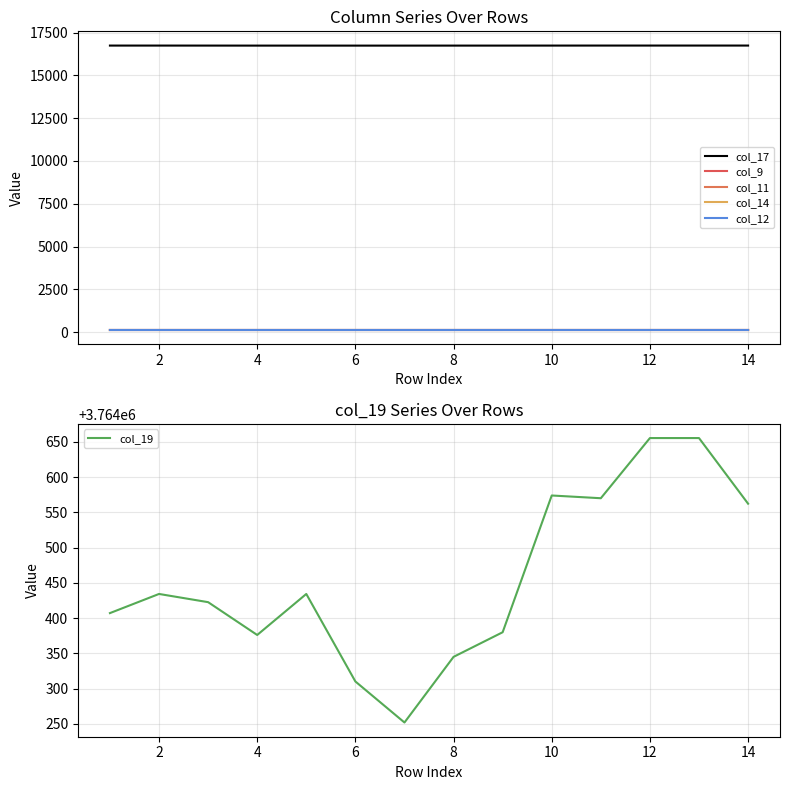

True or false: col_9 and col_17 cross at least once.

False